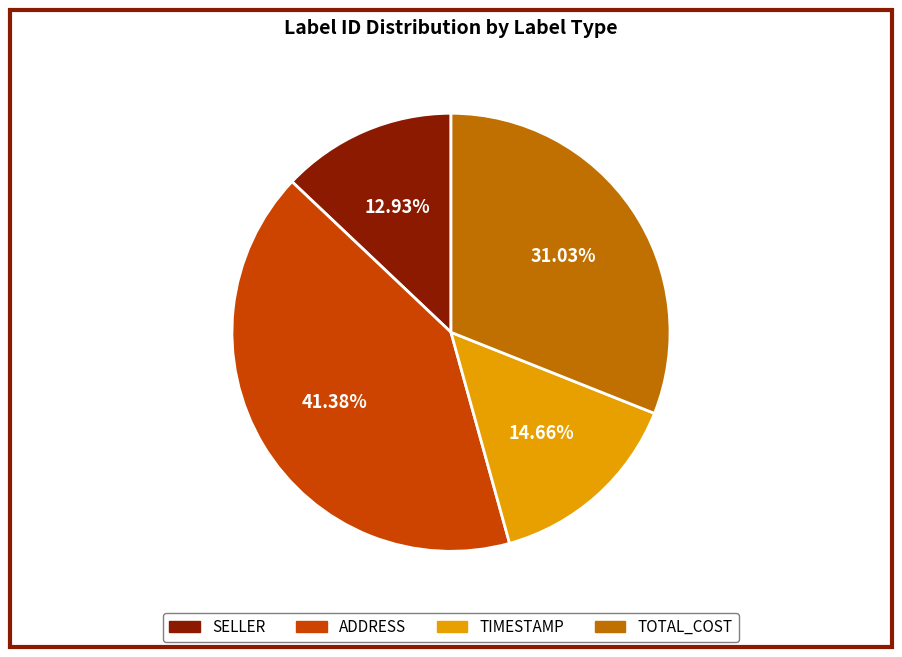

Is there any slice that represents more than half of the pie?

No